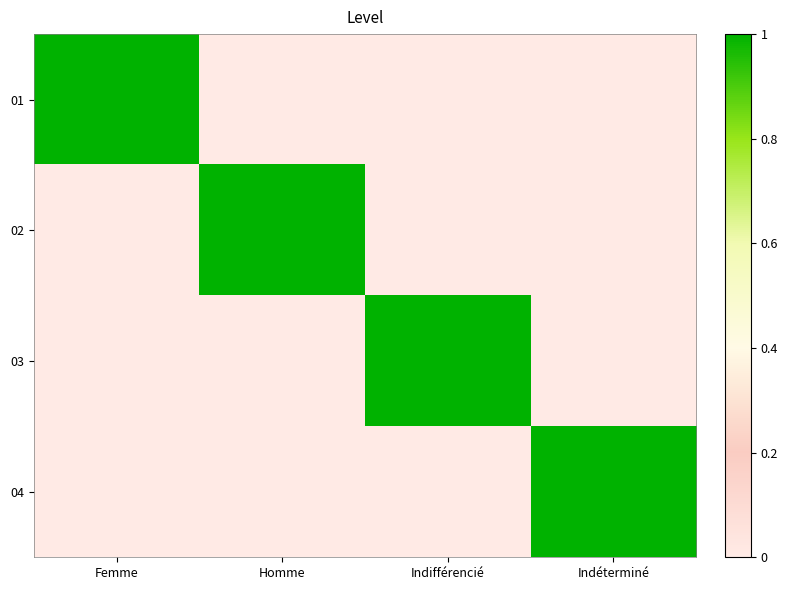

Reading left to right, extract all data points from this chart.

01: Femme=1	Homme=0	Indifférencié=0	Indéterminé=0
02: Femme=0	Homme=1	Indifférencié=0	Indéterminé=0
03: Femme=0	Homme=0	Indifférencié=1	Indéterminé=0
04: Femme=0	Homme=0	Indifférencié=0	Indéterminé=1